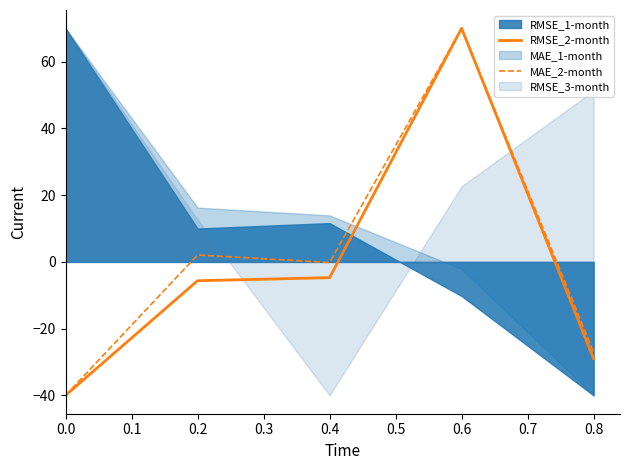

True or false: RMSE_2-month and MAE_2-month intersect in this chart.

False